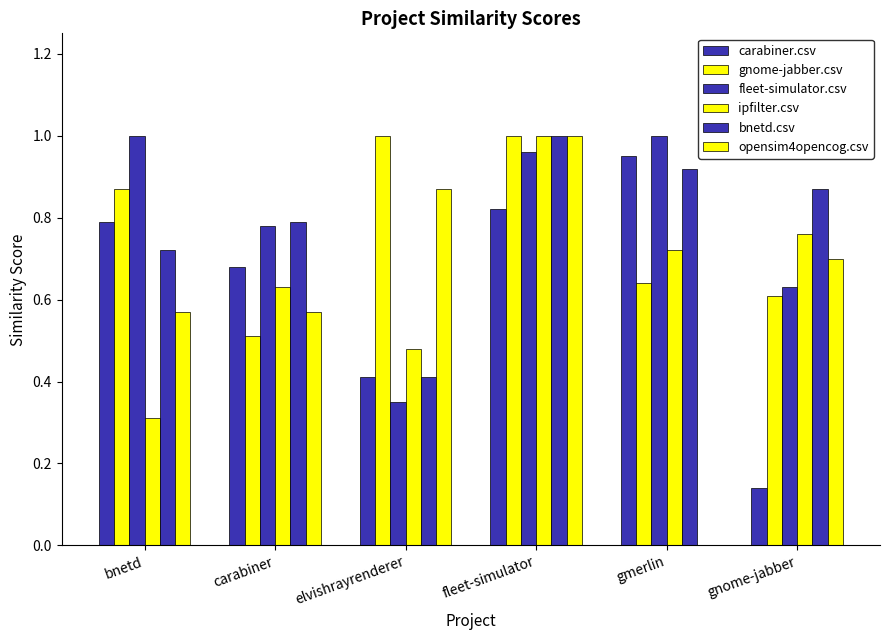

Count the number of data series in this chart.

6